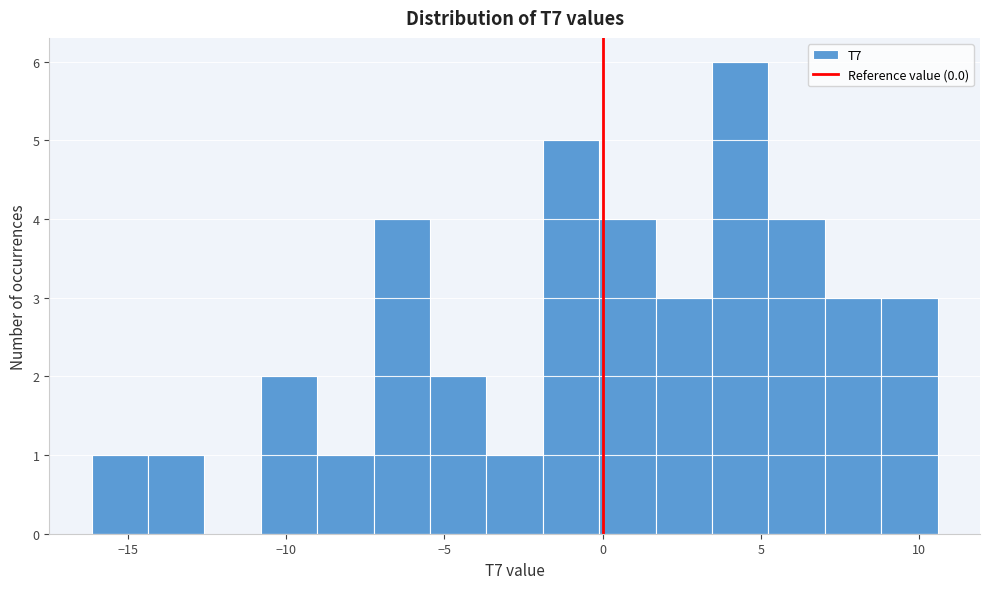

Around what value on the x-axis is the tallest bar? Give the approximate position of its centre, as read against the axis.

4.5